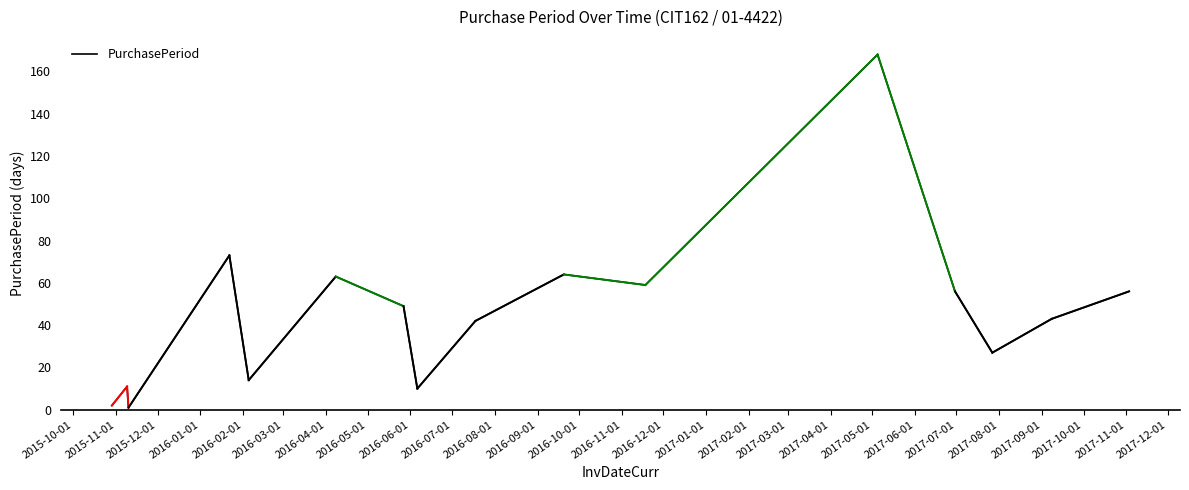

What is the greatest value displayed?

168